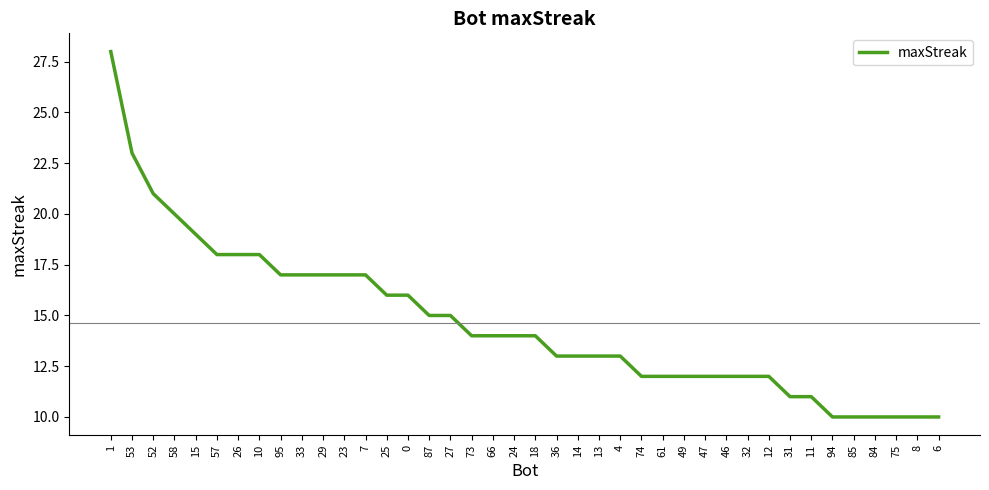

What position from the left is 47?

29